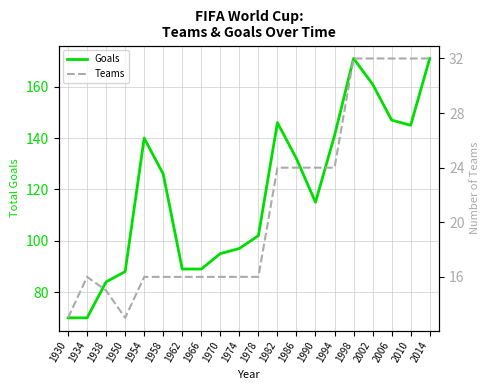

What is the sum of all Teams values?

425